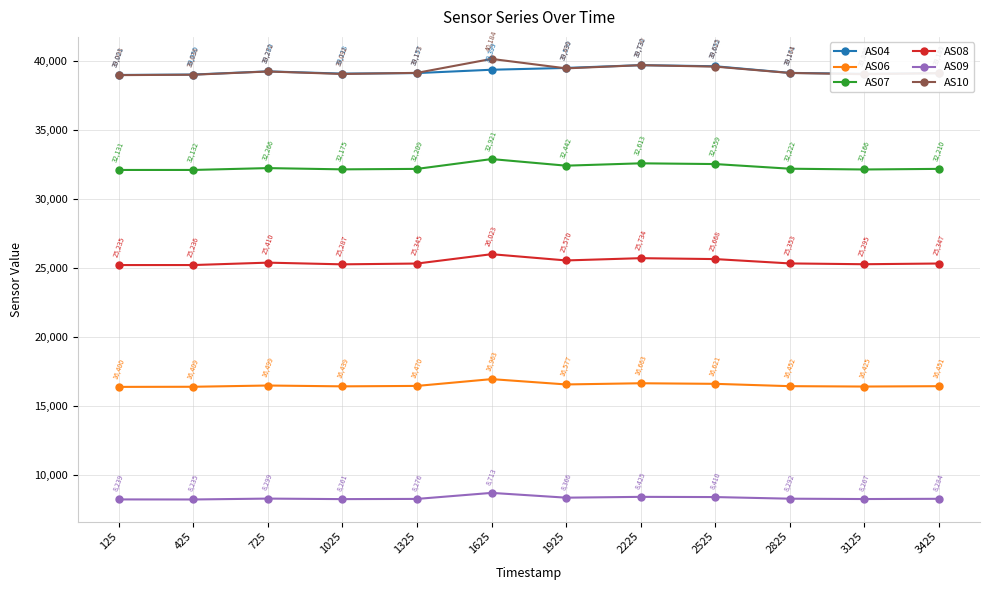

How many distinct data groups are displayed?

6